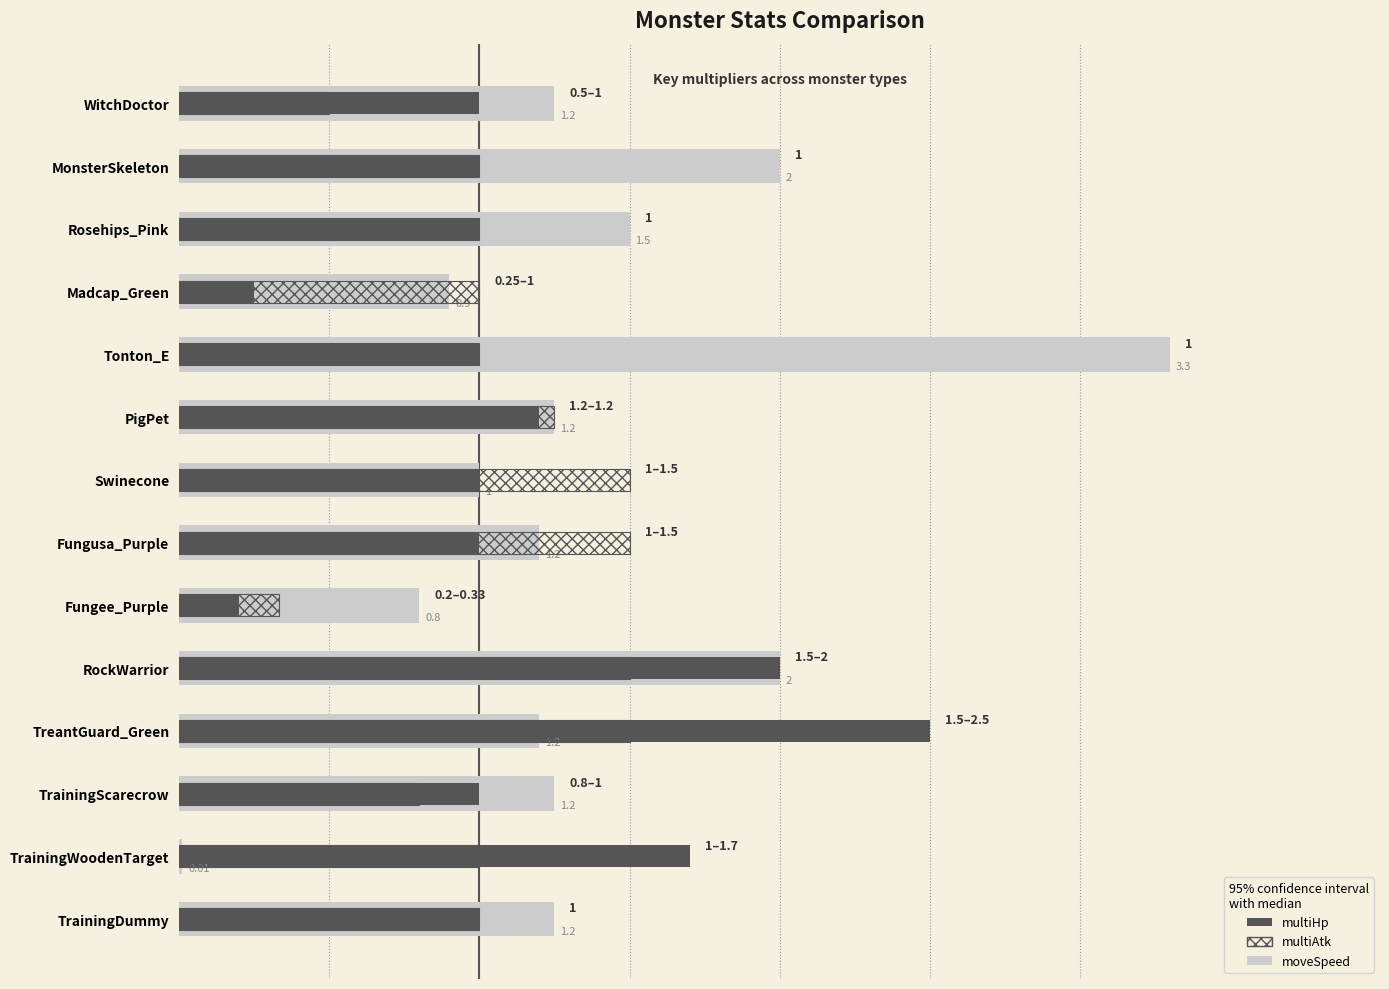

What is the value of the multiAtk bar at the 9th from the left?

1.2